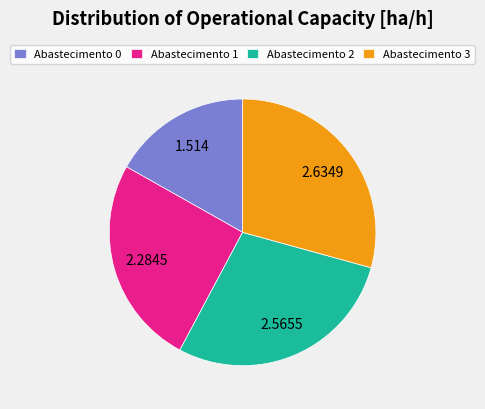

Does Abastecimento 3 account for over 50% of the chart?

No